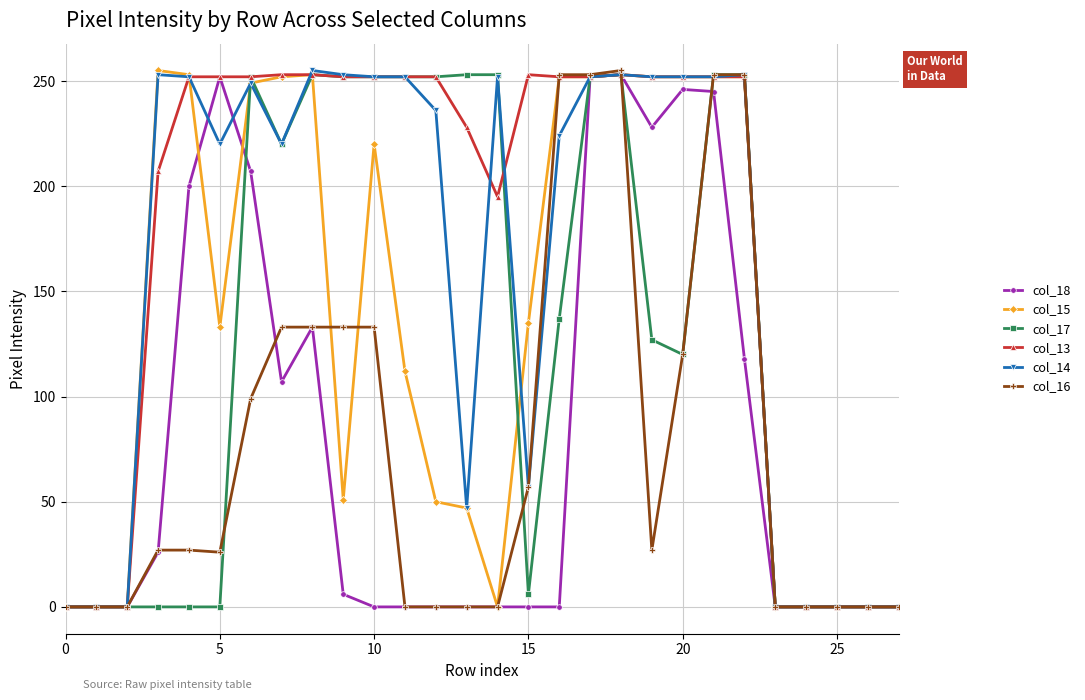

Which series has the largest total across all categories?

col_13